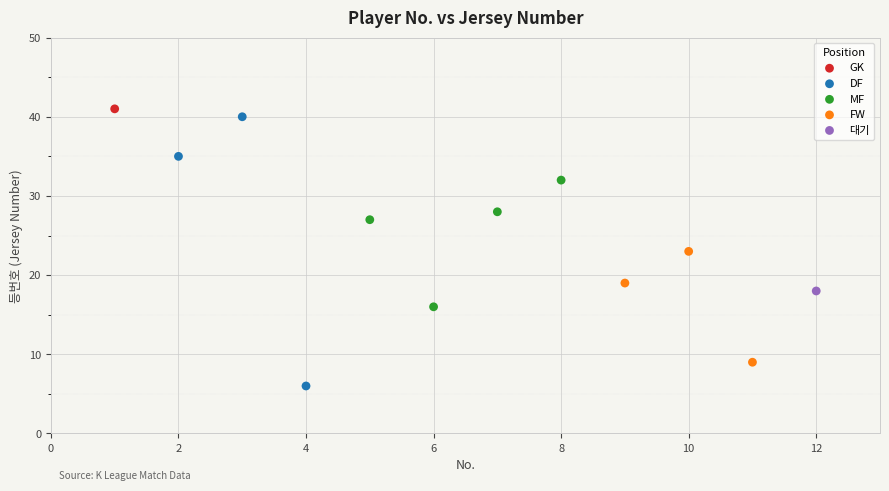

What are all the series names shown in the legend?

GK, DF, MF, FW, 대기